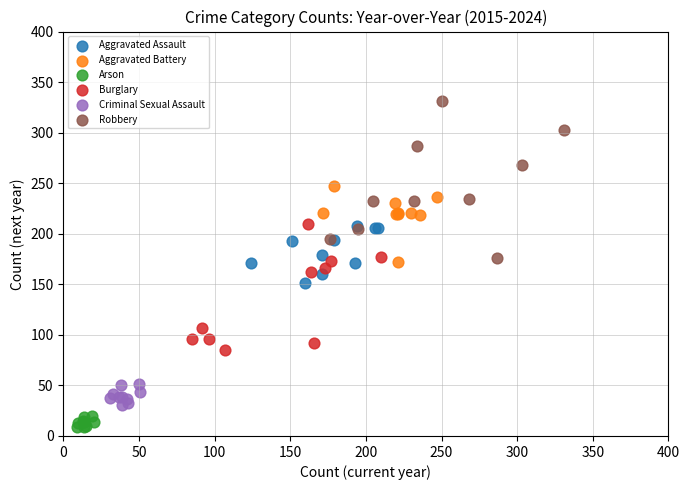

What are all the series names shown in the legend?

Aggravated Assault, Aggravated Battery, Arson, Burglary, Criminal Sexual Assault, Robbery